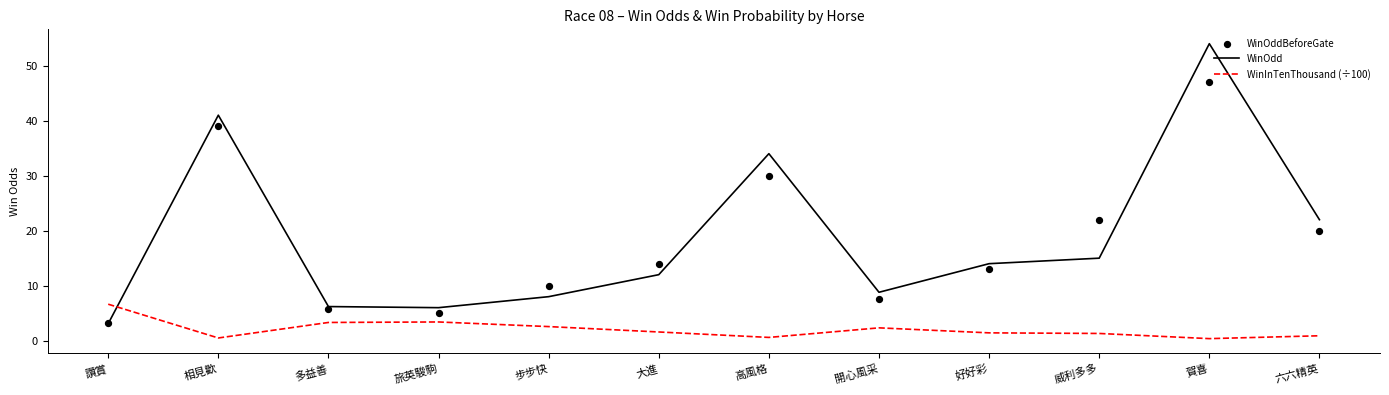

At how many categories does at least one series exceed 18?

5